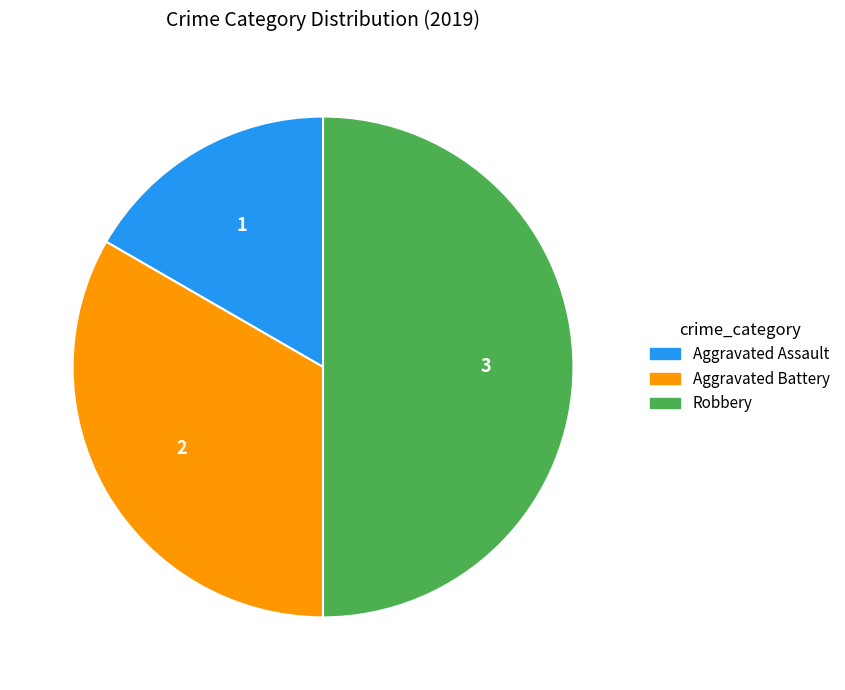

Combined, do Robbery and Aggravated Battery account for over 50%?

Yes